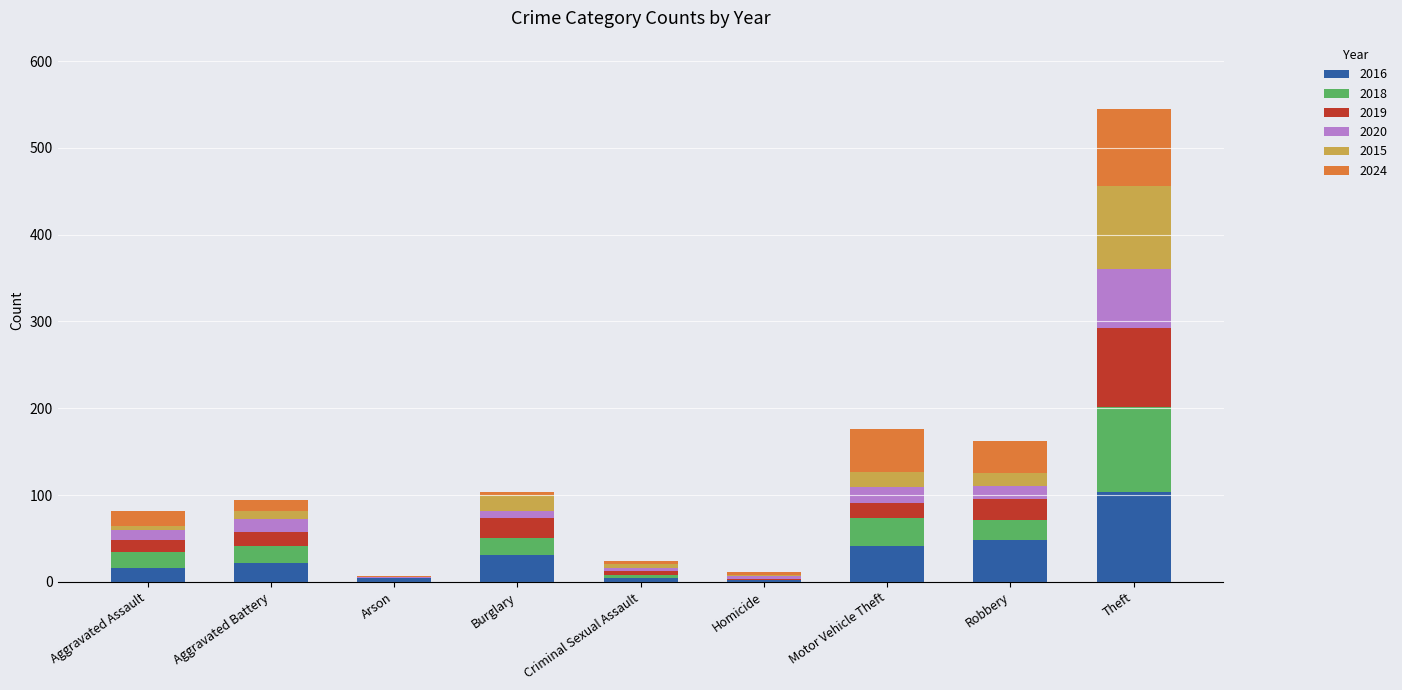

At which label does 2016 reach its peak?

Theft